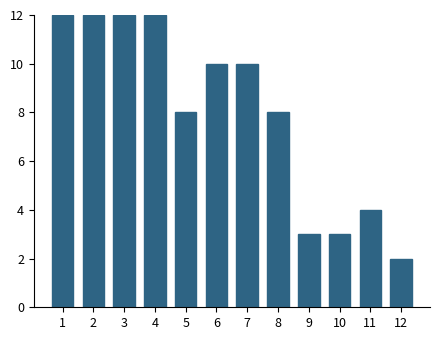

Reading right to left, extract all data points from this chart.

2	4	3	3	8	10	10	8	12	12	12	12